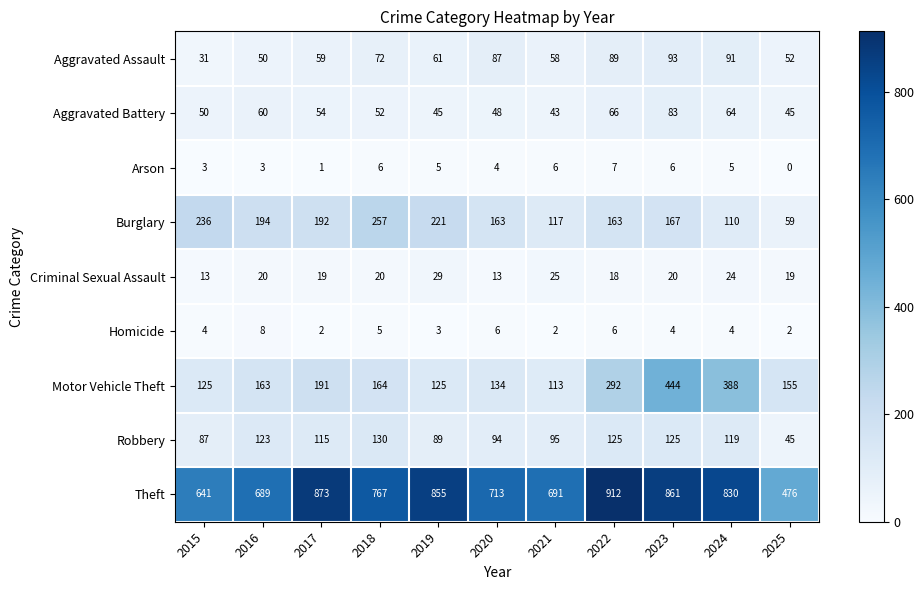

What is the total value across all series at 2016?

1310